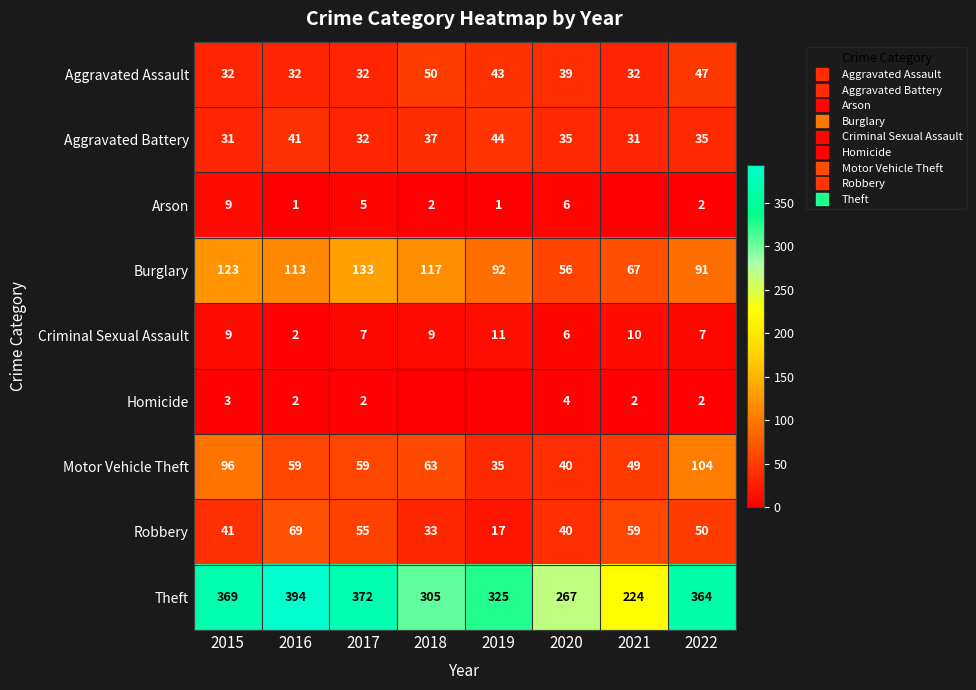

Between 2020 and 2022, which series saw the biggest shift?

Theft